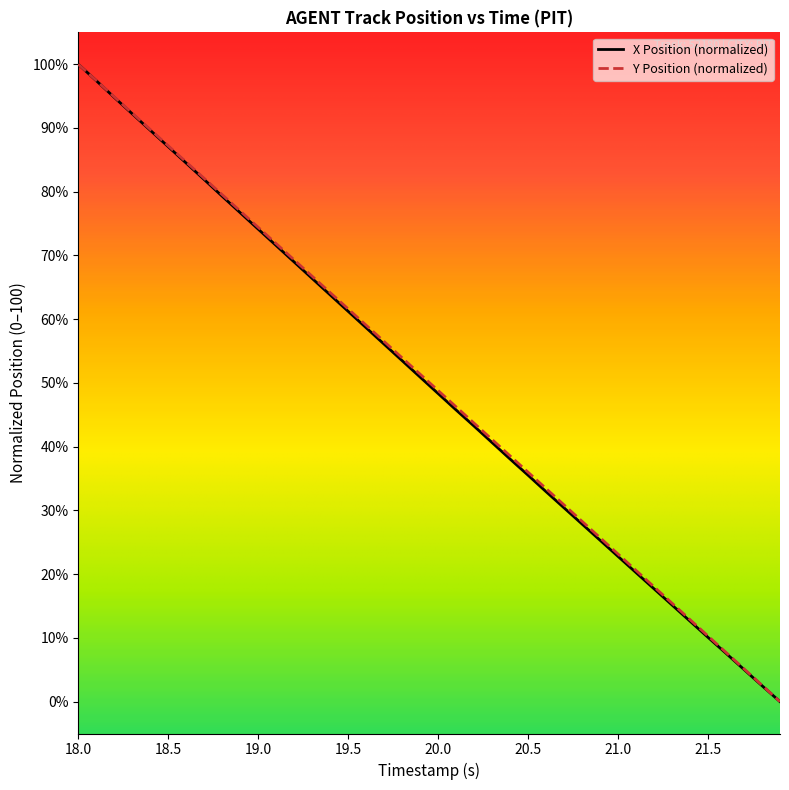

What is the maximum value shown in the chart?

100.0